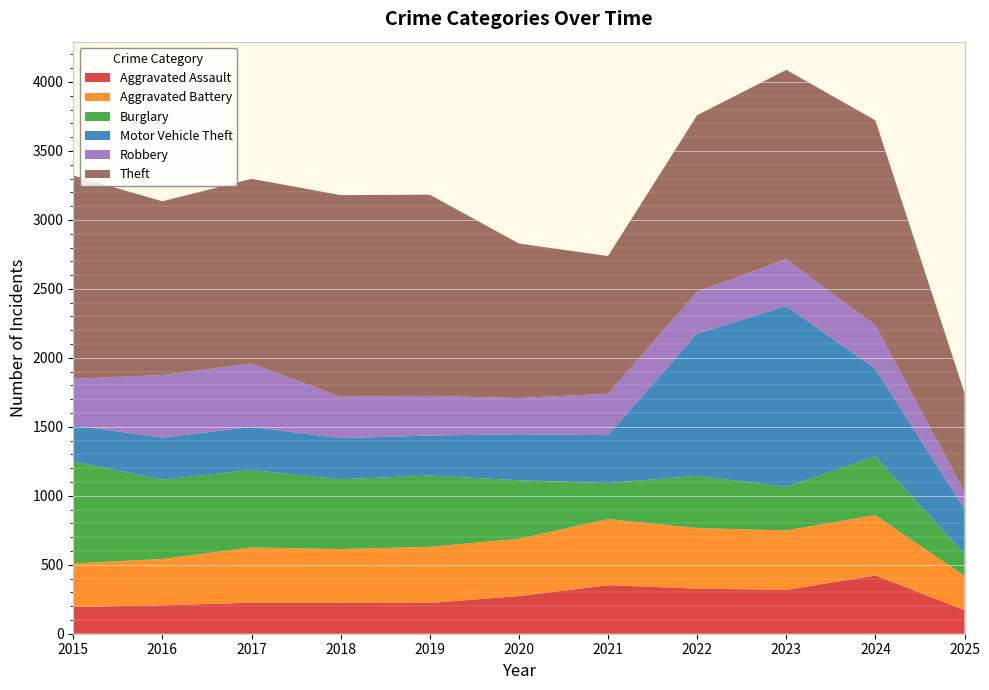

Reading left to right, transcribe all the data shown in this chart.

Aggravated Assault: 194	206	225	225	223	273	352	327	318	422	172
Aggravated Battery: 316	336	400	389	407	415	479	439	431	438	247
Burglary: 738	576	562	506	517	425	261	379	316	426	160
Motor Vehicle Theft: 263	304	312	298	290	333	348	1031	1310	635	326
Robbery: 337	454	460	301	287	263	300	304	340	315	124
Theft: 1474	1259	1339	1461	1459	1120	998	1279	1373	1486	717